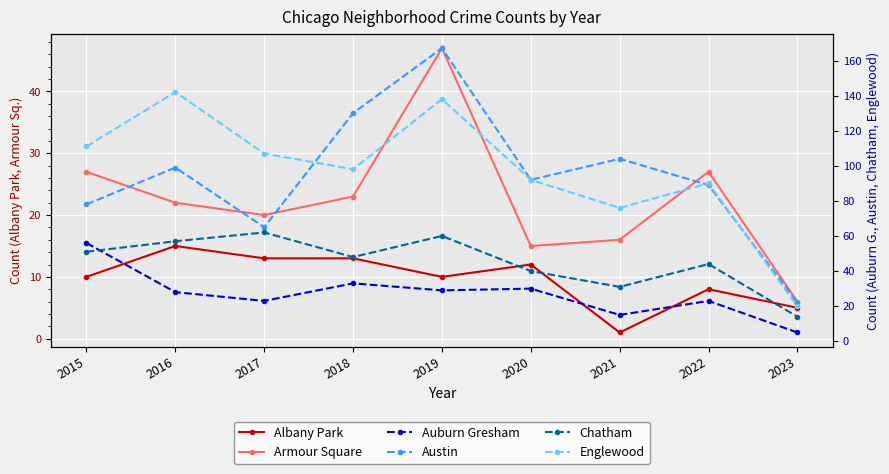

At which label is Chatham closest to 38?

2020